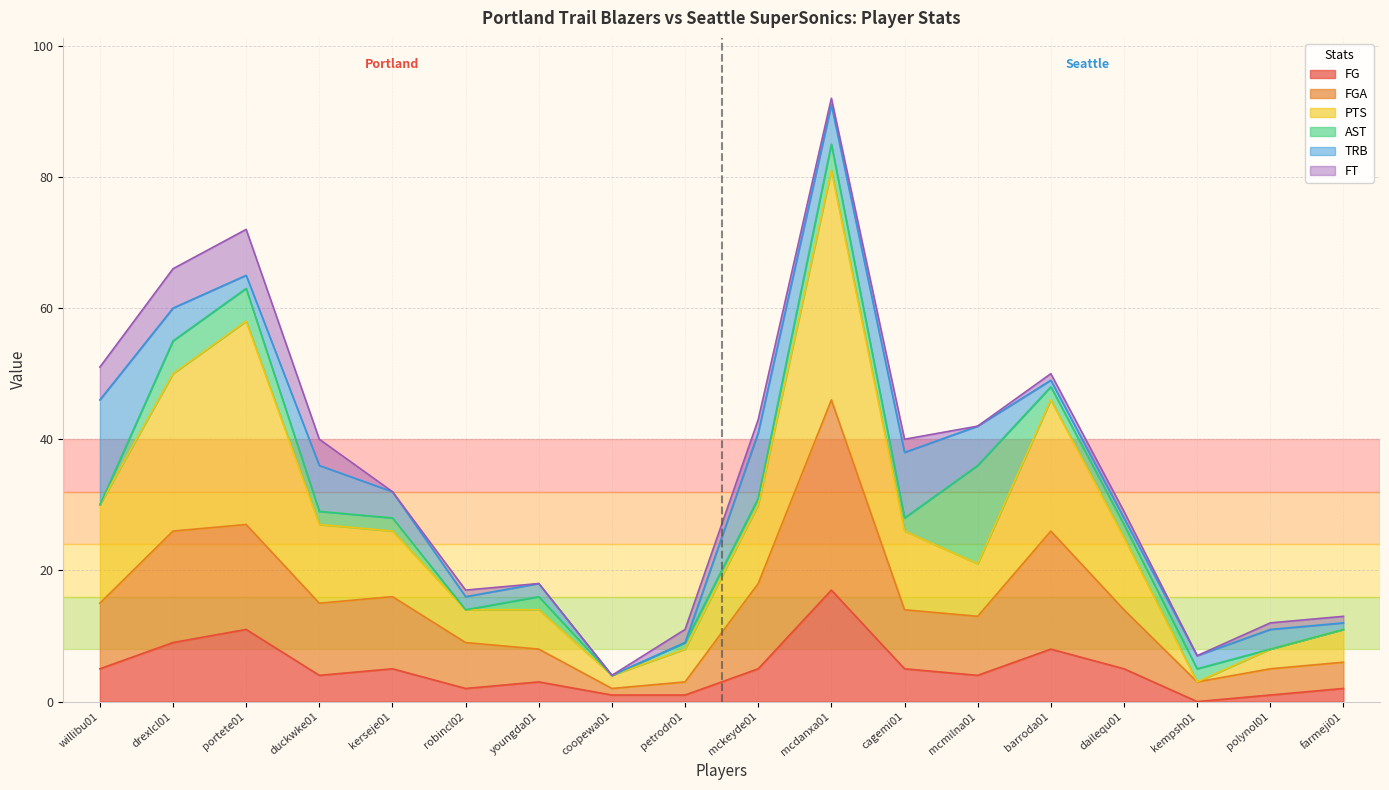

Which series has the largest total across all categories?

PTS